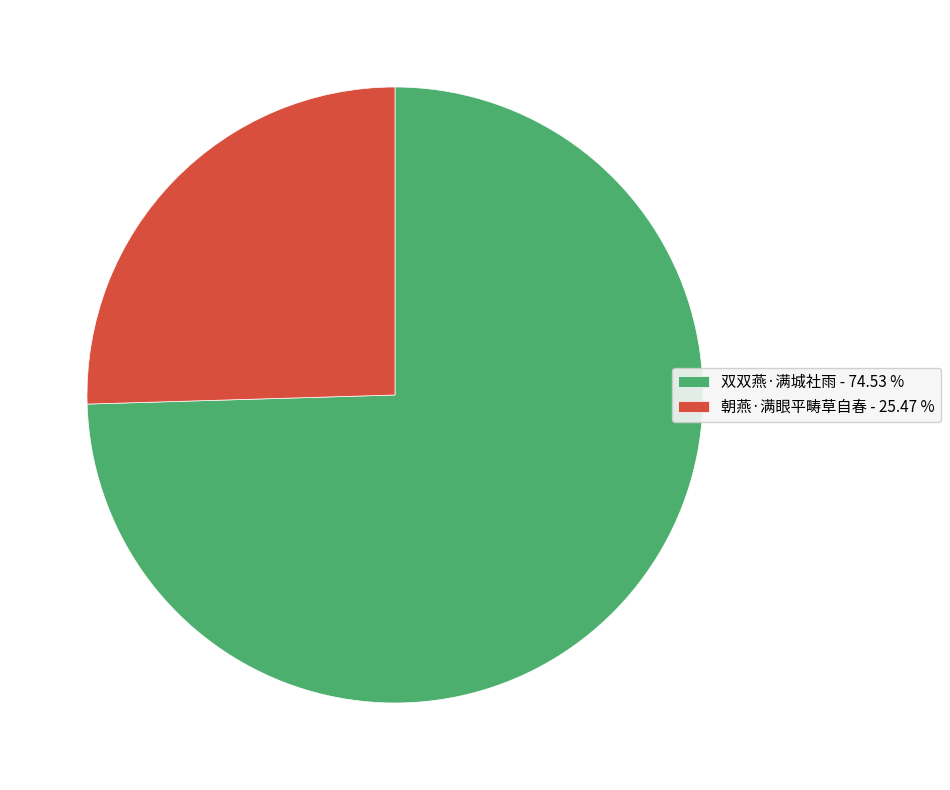

Combined, do 双双燕·满城社雨 - 74.53 % and 朝燕·满眼平畴草自春 - 25.47 % account for over 50%?

Yes